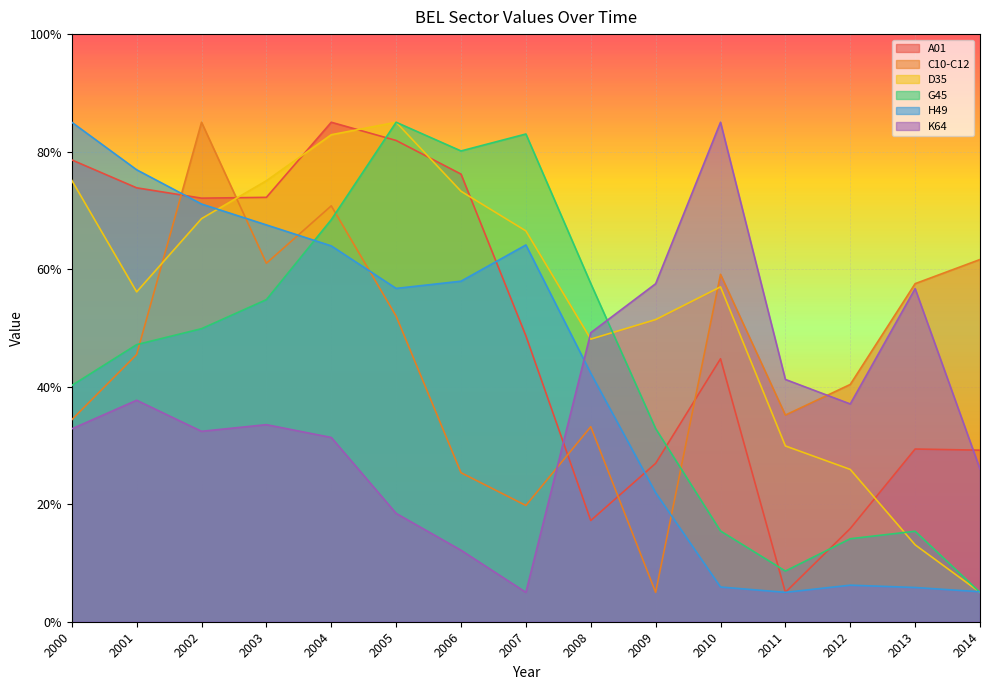

Is the value of G45 at 2005 greater than the value of K64 at 2012?

Yes